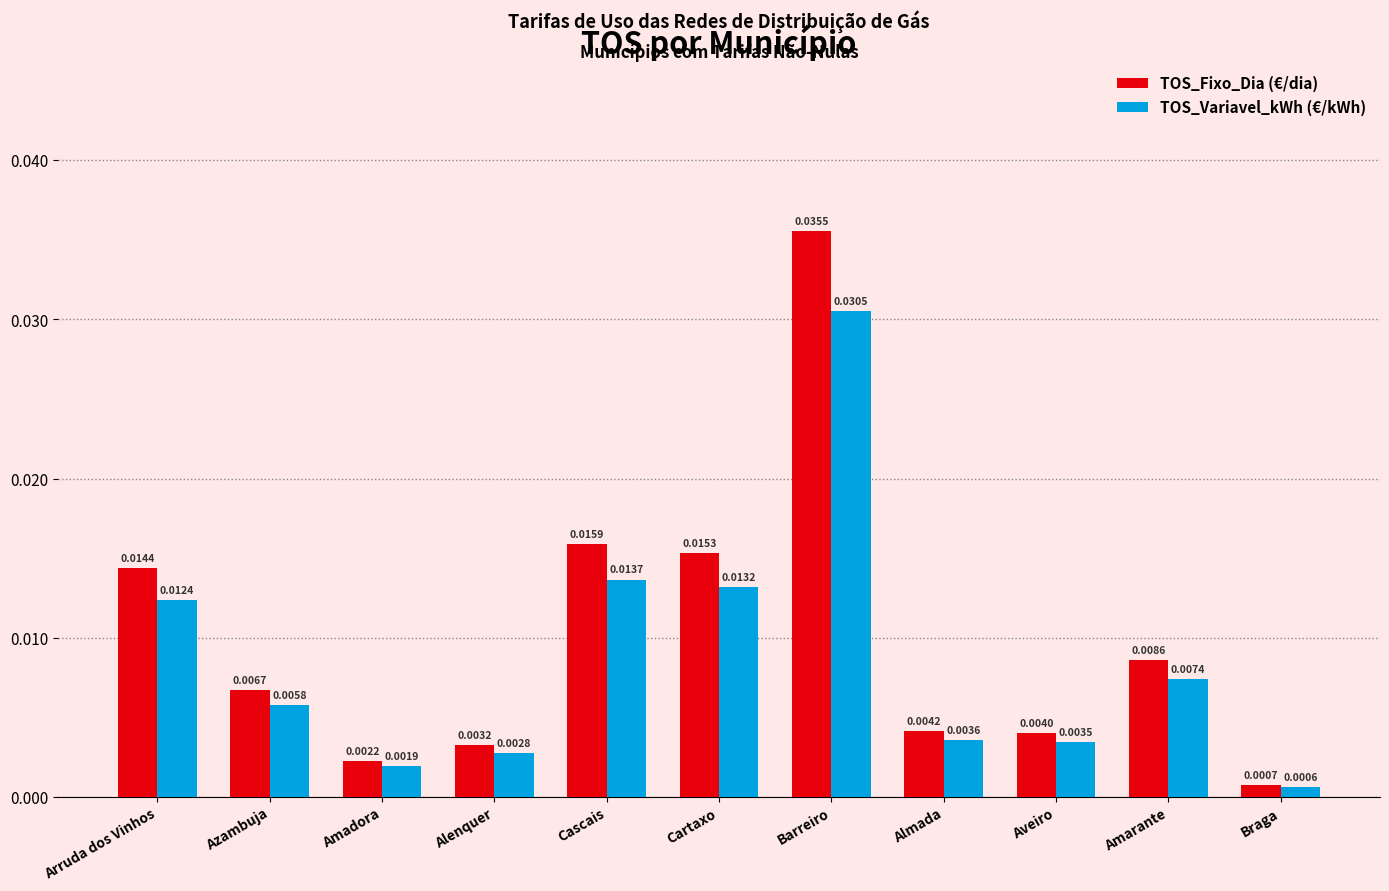

Which series changed the most between Arruda dos Vinhos and Amarante?

TOS_Fixo_Dia (€/dia)